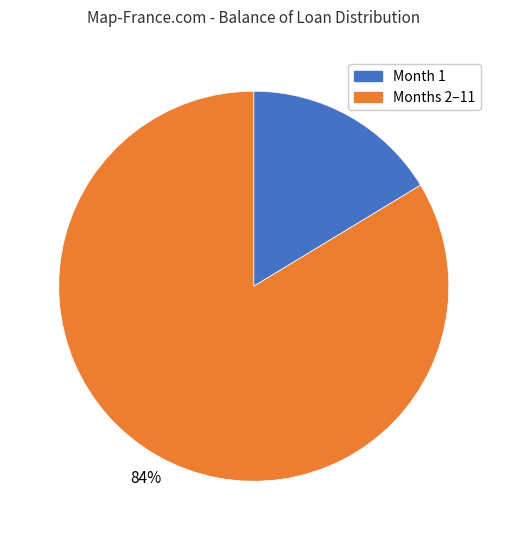

Is there a majority slice in this chart?

Yes